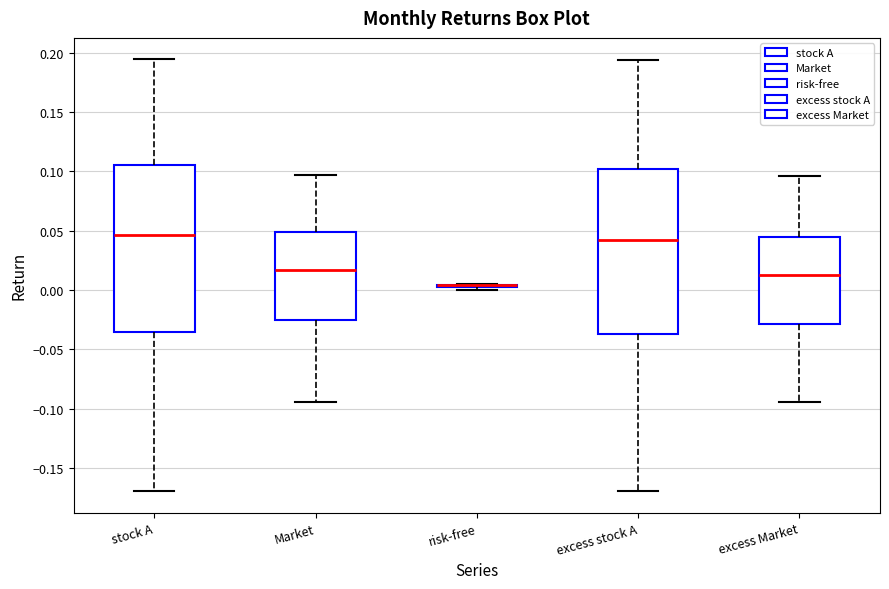

Reading left to right, transcribe this box plot: for each box, give where its median line is, the range the box spans, and where its two whiskers end, as read against the y-axis. The values are not printed on the chart, so give them approximately, as read against the axis.

stock A: median 0.045, box -0.035 to 0.105, whiskers -0.170 to 0.195
Market: median 0.015, box -0.025 to 0.050, whiskers -0.095 to 0.095
risk-free: box collapsed to a line at 0.005, whiskers 0.000 to 0.005
excess stock A: median 0.040, box -0.035 to 0.100, whiskers -0.170 to 0.195
excess Market: median 0.010, box -0.030 to 0.045, whiskers -0.095 to 0.095